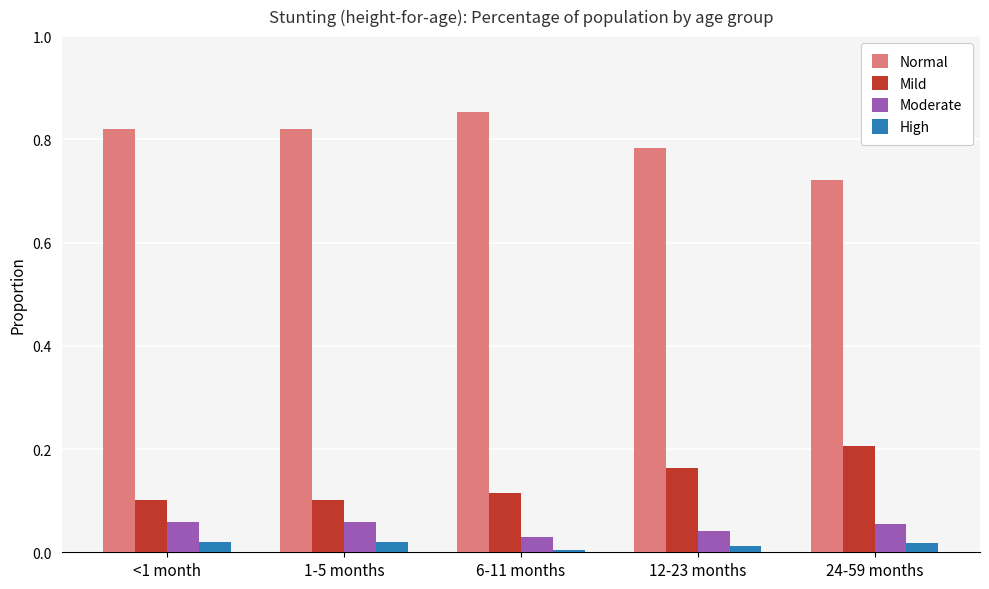

At which category does the chart reach its peak across all series?

6-11 months